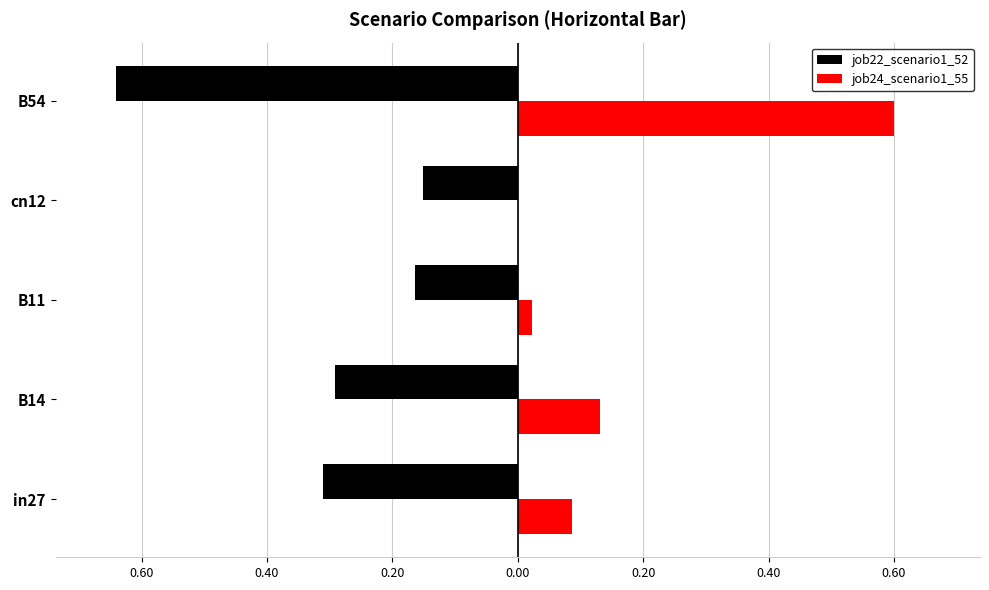

Which series has the widest spread of values?

job24_scenario1_55